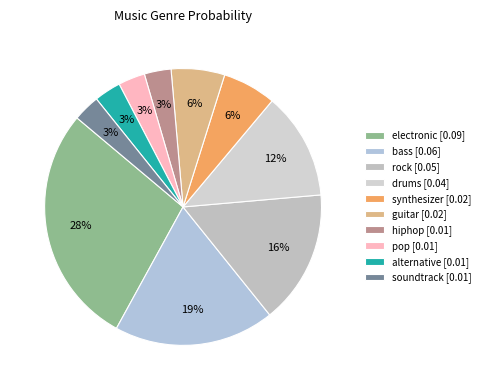

Rank the categories by value from highest to lowest.

electronic, bass, rock, drums, synthesizer, guitar, hiphop, pop, alternative, soundtrack